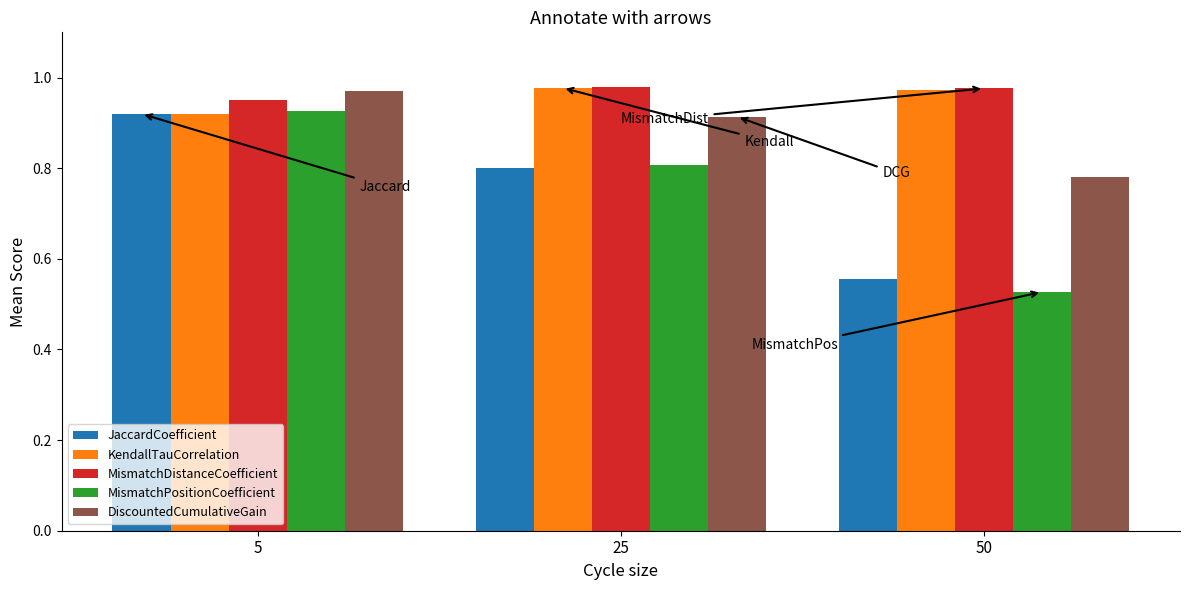

What is the difference between the maximum and minimum values in the JaccardCoefficient series?

0.4